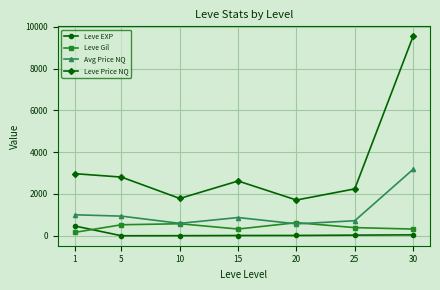

The value of Avg Price NQ at 20 is 570.3. True or false?

True